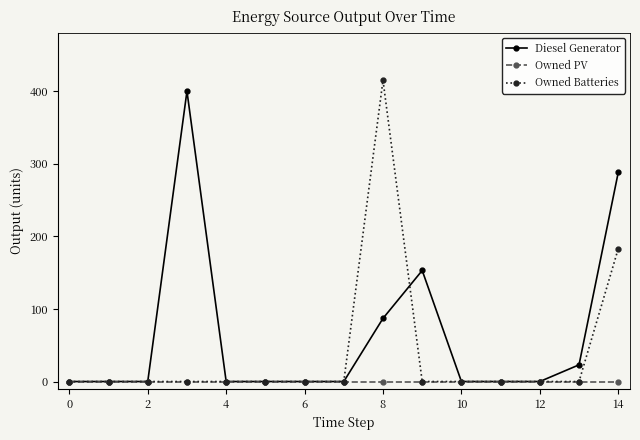

Reading left to right, list all the values displayed in this chart.

Diesel Generator: 0.0	0.0	0.0	400.0	0.0	0.0	0.0	0.0	87.0	153.0	0.0	0.0	0.0	23.0	288.0
Owned PV: 0.0	0.0	0.0	0.0	0.0	0.0	0.0	0.0	0.0	0.0	0.0	0.0	0.0	0.0	0.0
Owned Batteries: 0.0	0.0	0.0	0.0	0.0	0.0	0.0	0.0	415.0	0.0	0.0	0.0	0.0	0.0	183.0